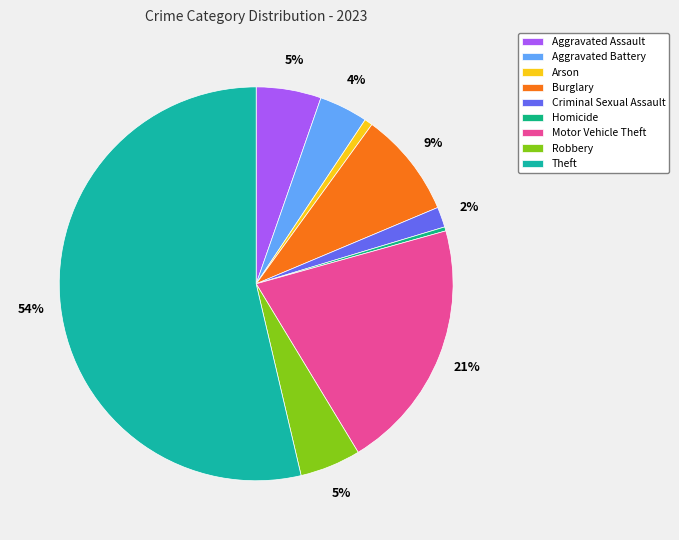

True or false: Theft accounts for 54% of the total.

True